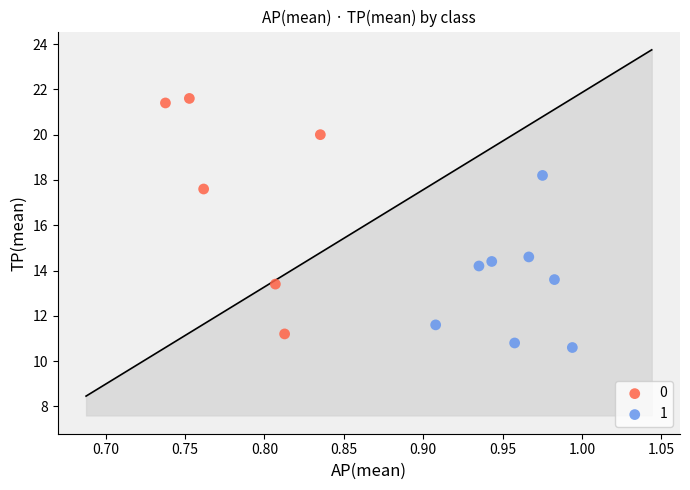

Which series contains the lowest Y value?

1